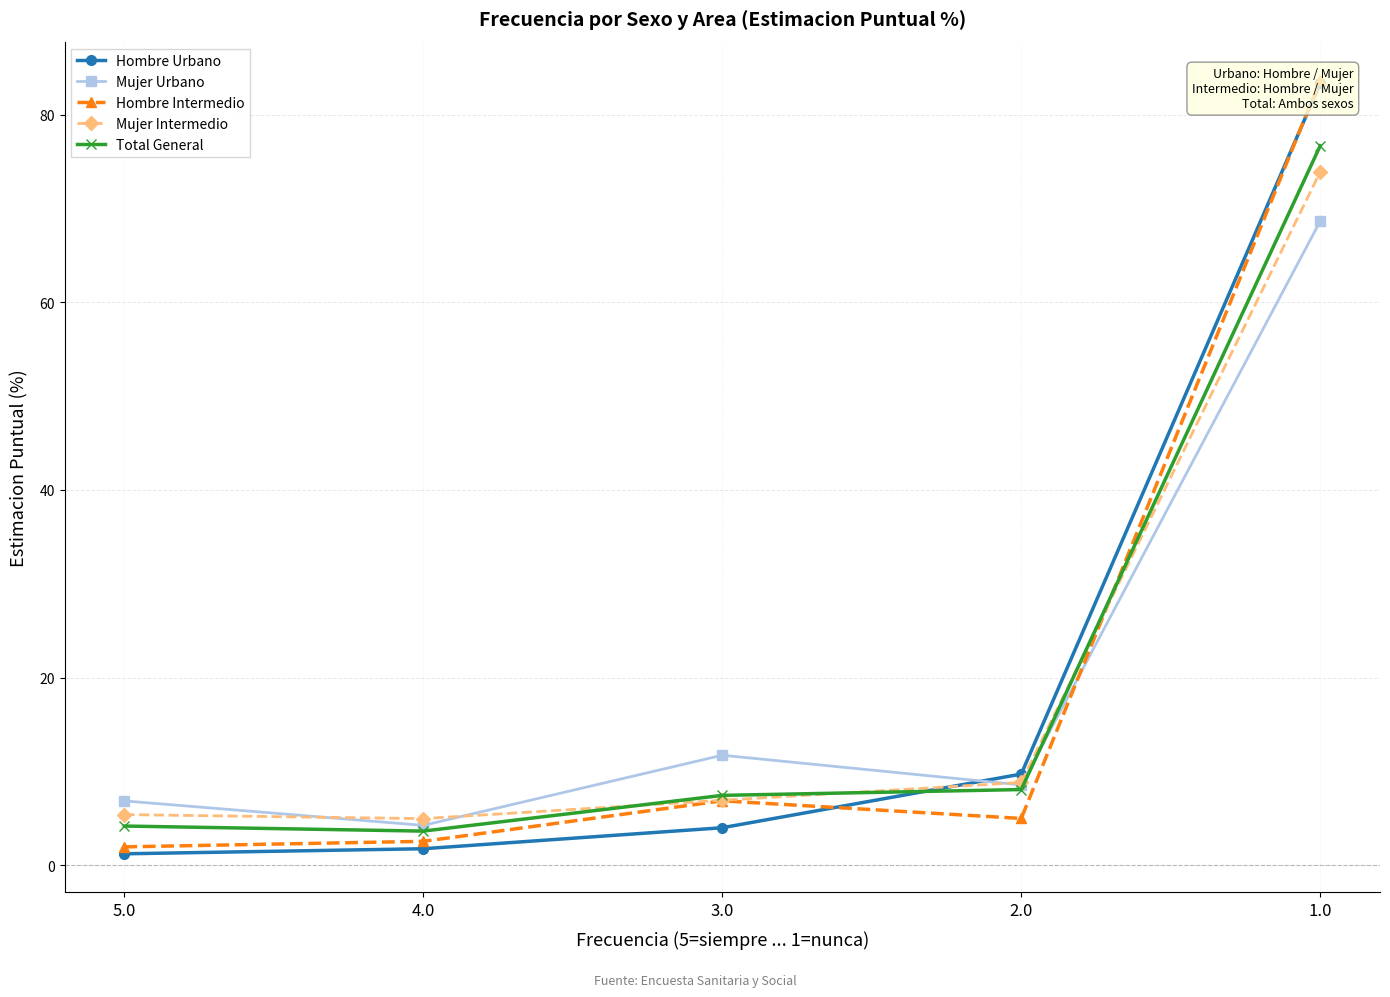

True or false: Mujer Urbano has more than 0 points higher than both neighbors.

True